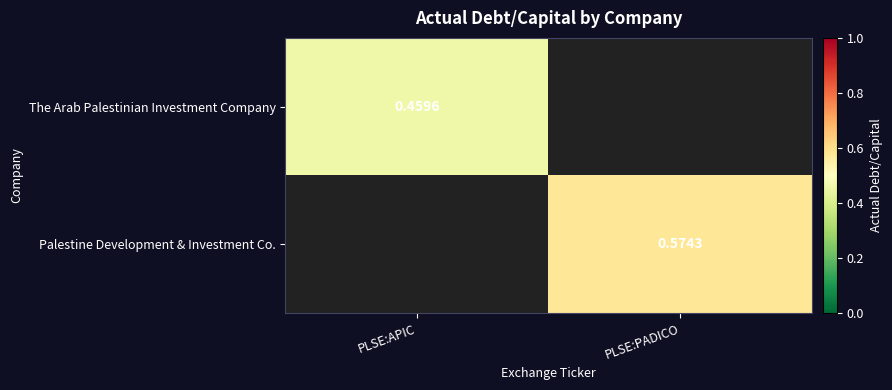

Which has a higher value, PLSE:APIC or PLSE:PADICO?

PLSE:PADICO